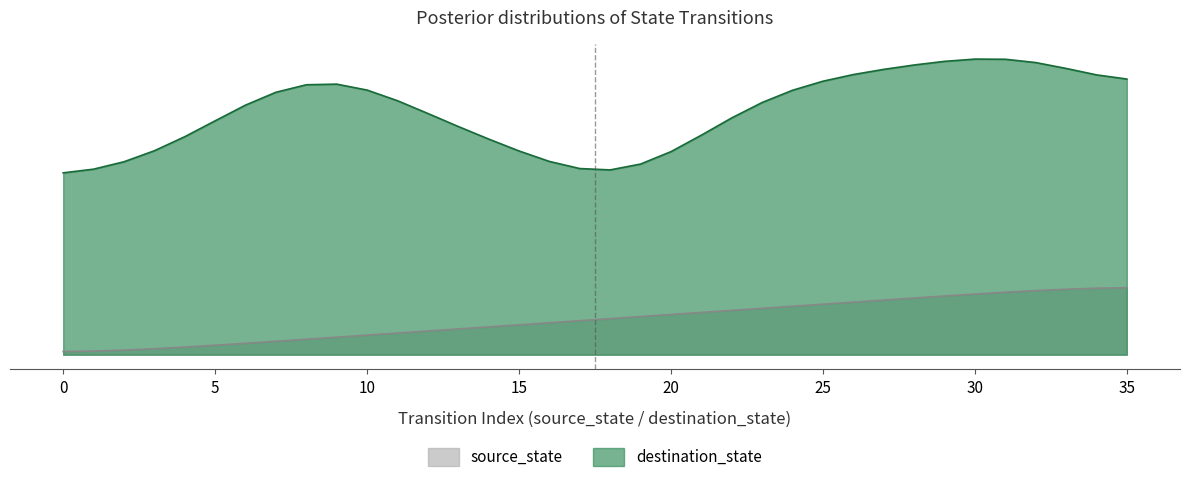

What is the change in value from 27 to 28?

+0.5